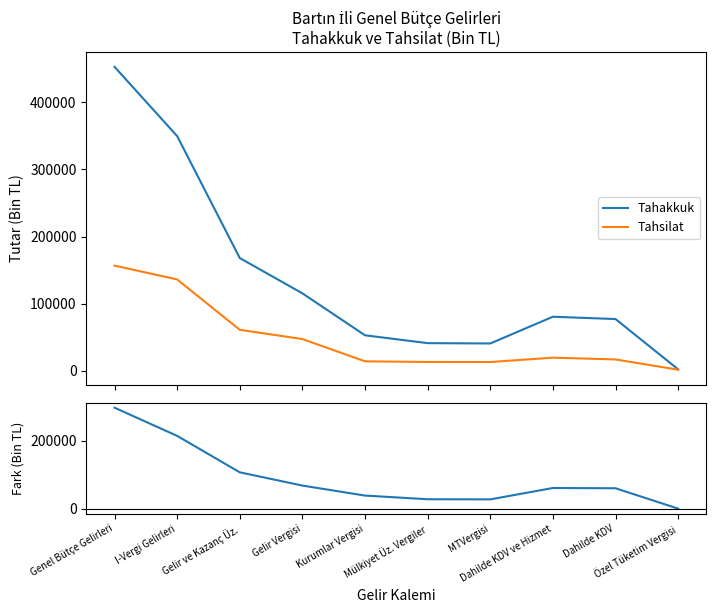

What value does the Tahakkuk series have at Gelir Vergisi?

115210